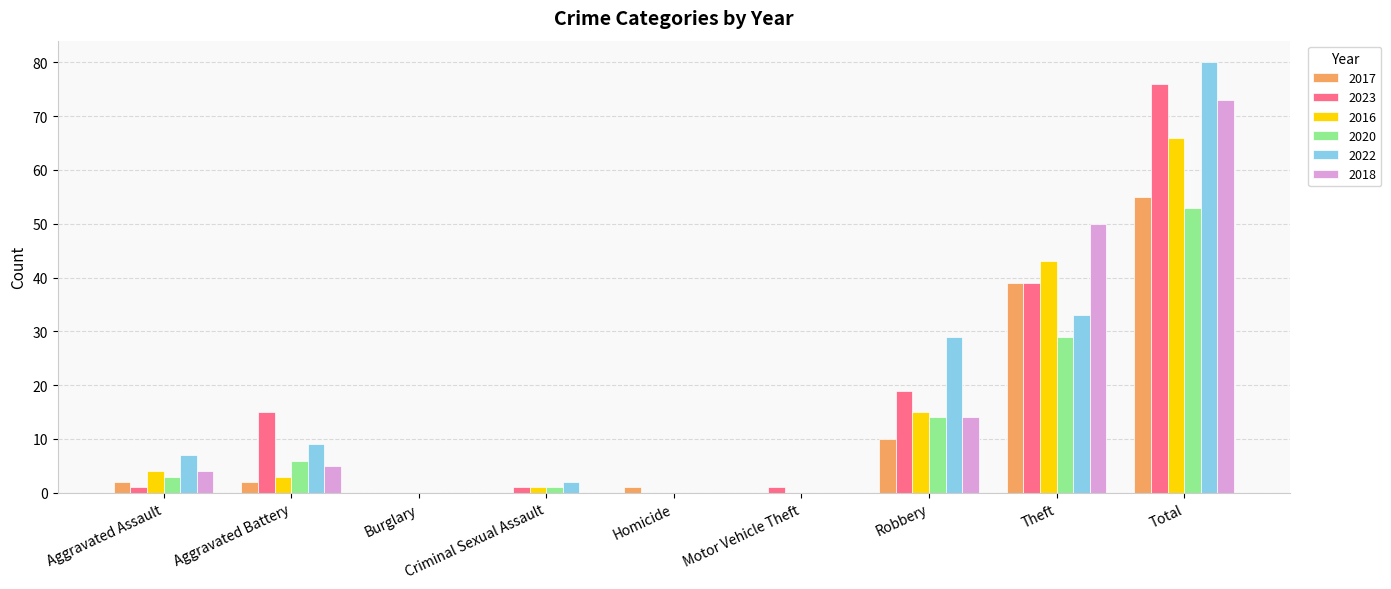

The value of 2017 at Burglary is 34. True or false?

False